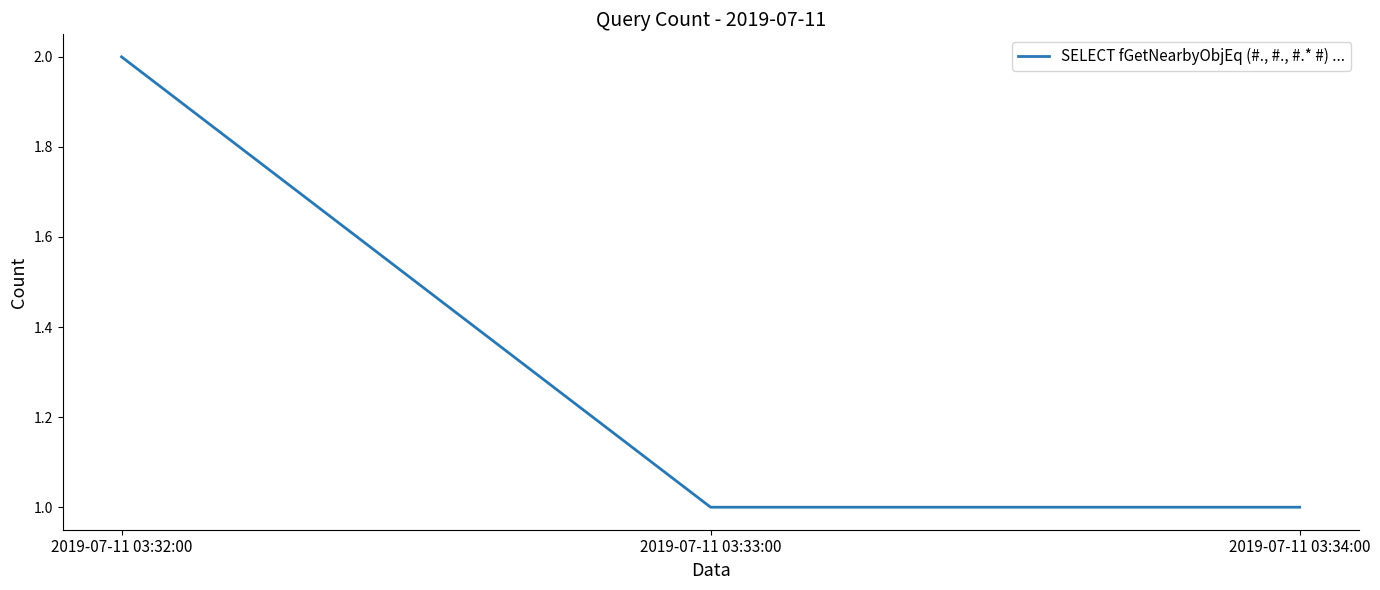

What position from the left is 2019-07-11 03:34:00?

3